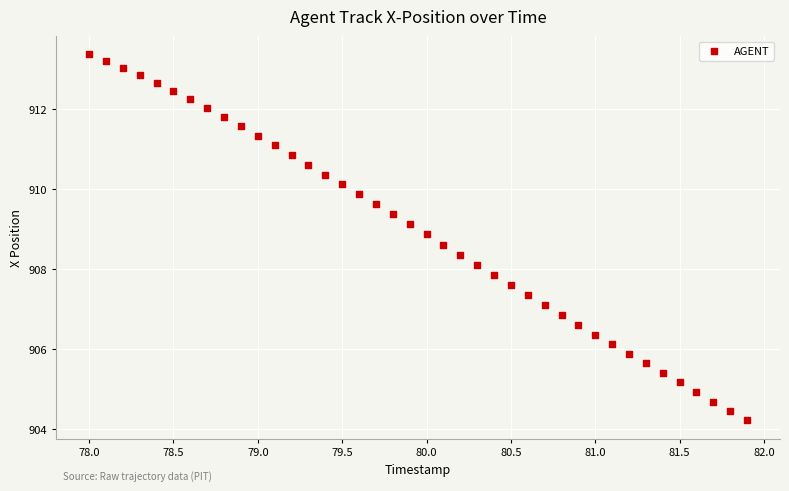

What is the range of Y values (max minus min)?

9.2